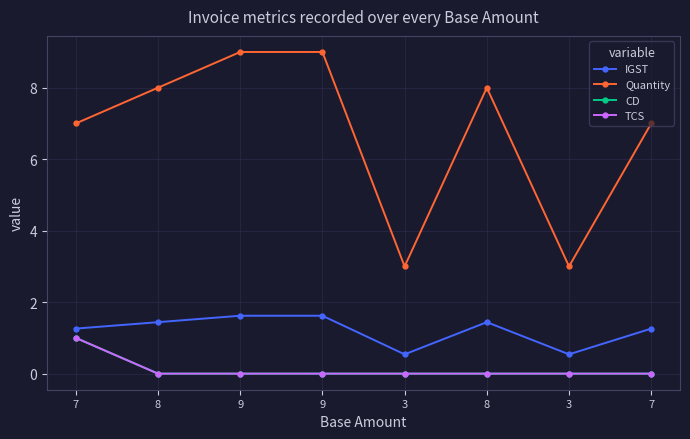

What is the difference between the second highest and minimum values in the IGST series?

1.1